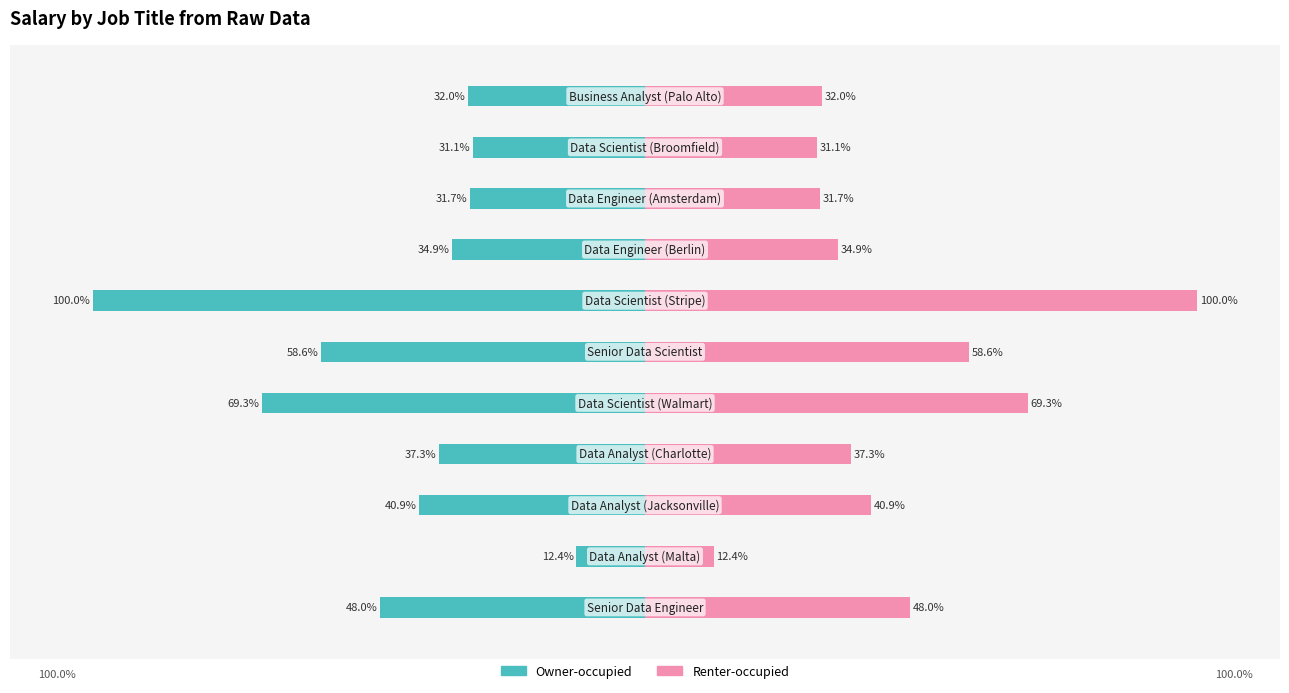

Is it true that Owner-occupied equals -31.1 at 9?

True